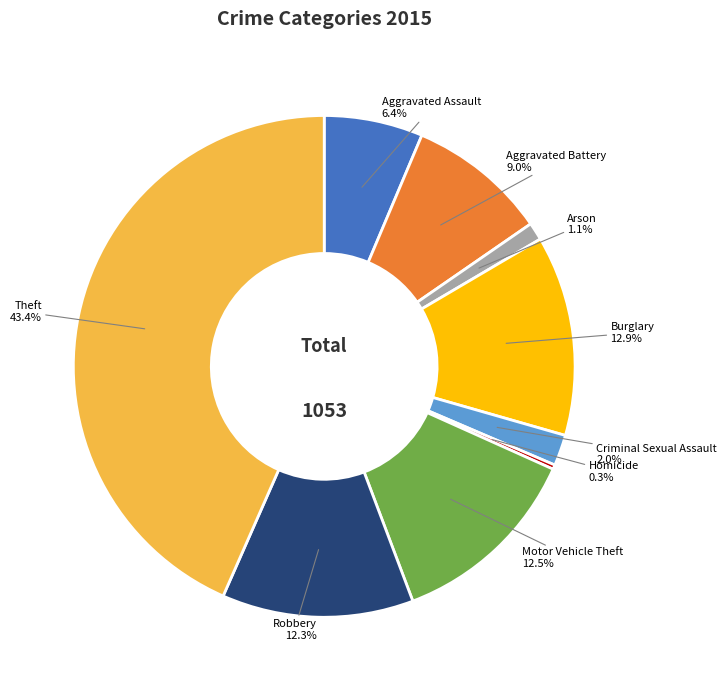

Is there any slice that represents more than half of the pie?

No